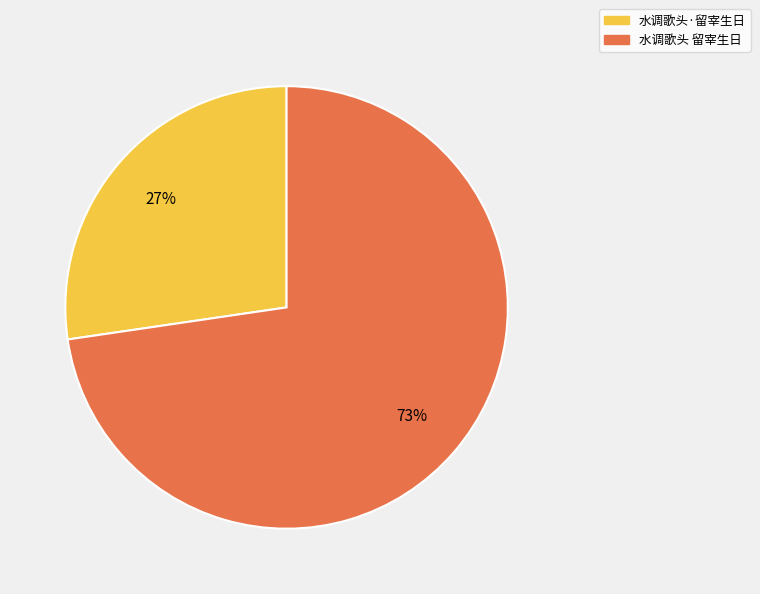

Combined, do 水调歌头 留宰生日 and 水调歌头·留宰生日 account for over 50%?

Yes